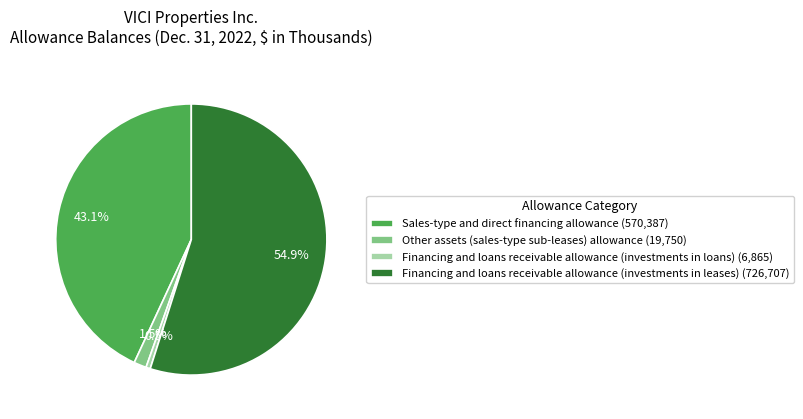

To the nearest percent, what is the difference between the Financing and loans receivable allowance (investments in leases) and Other assets (sales-type sub-leases) allowance slice percentages?

53%